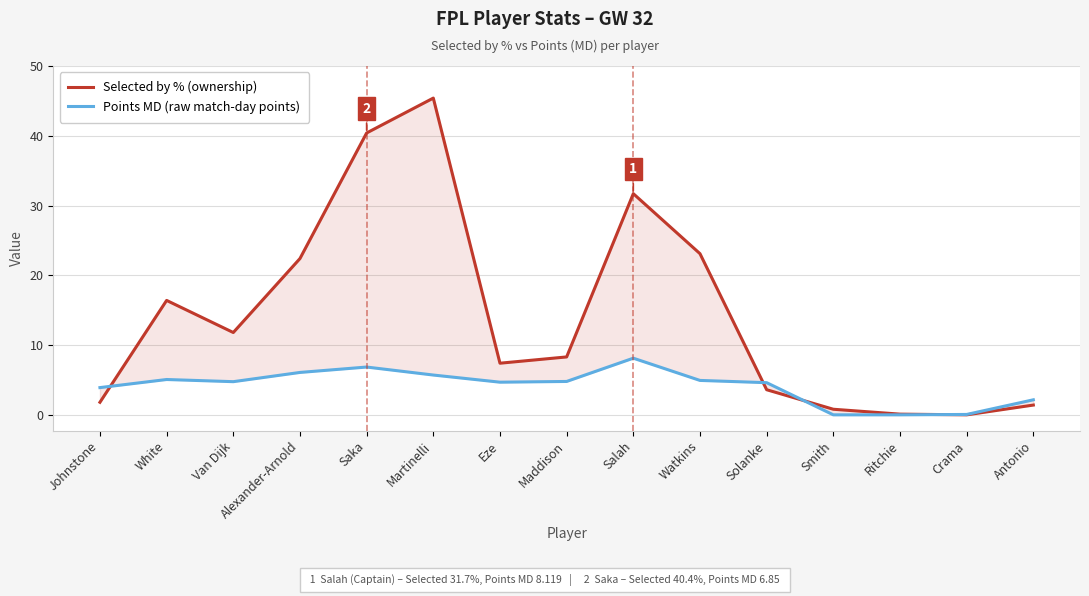

Rank the series at Antonio from highest to lowest value.

Points MD (raw match-day points), Selected by % (ownership)